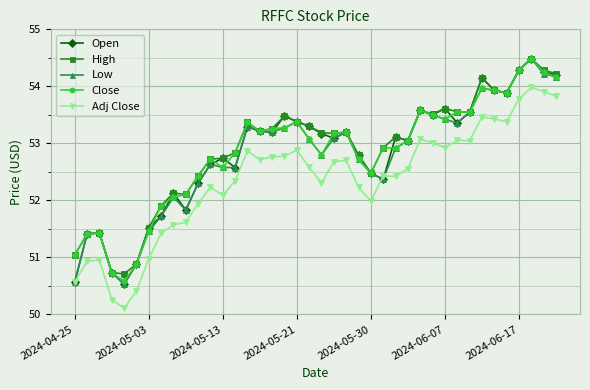

How many categories are shown in the chart?

40